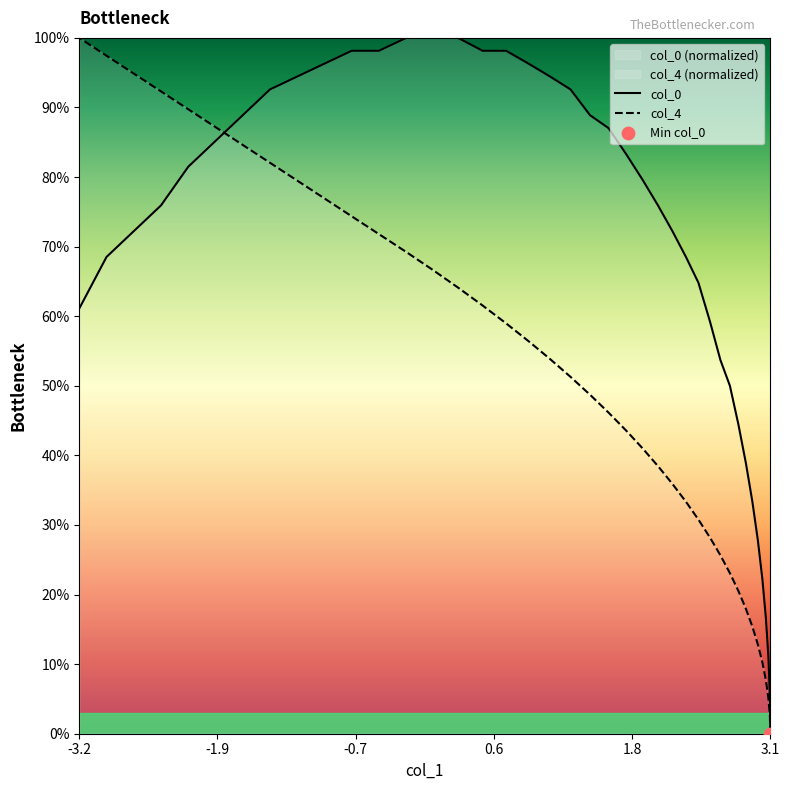

Which series reaches the minimum Y coordinate?

col_0